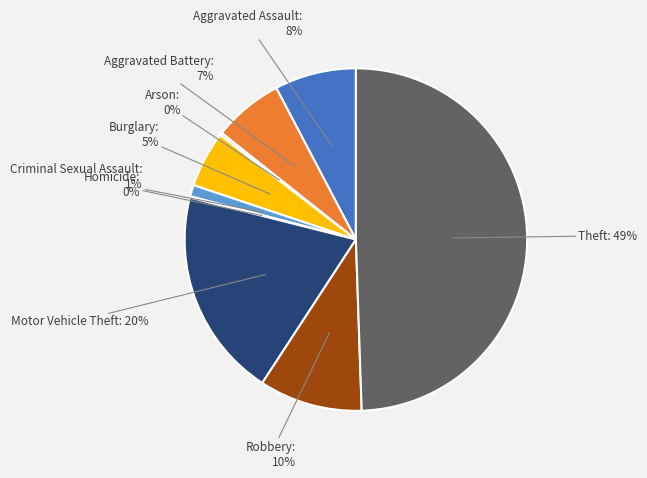

Combined, do Criminal Sexual Assault and Burglary account for over 50%?

No